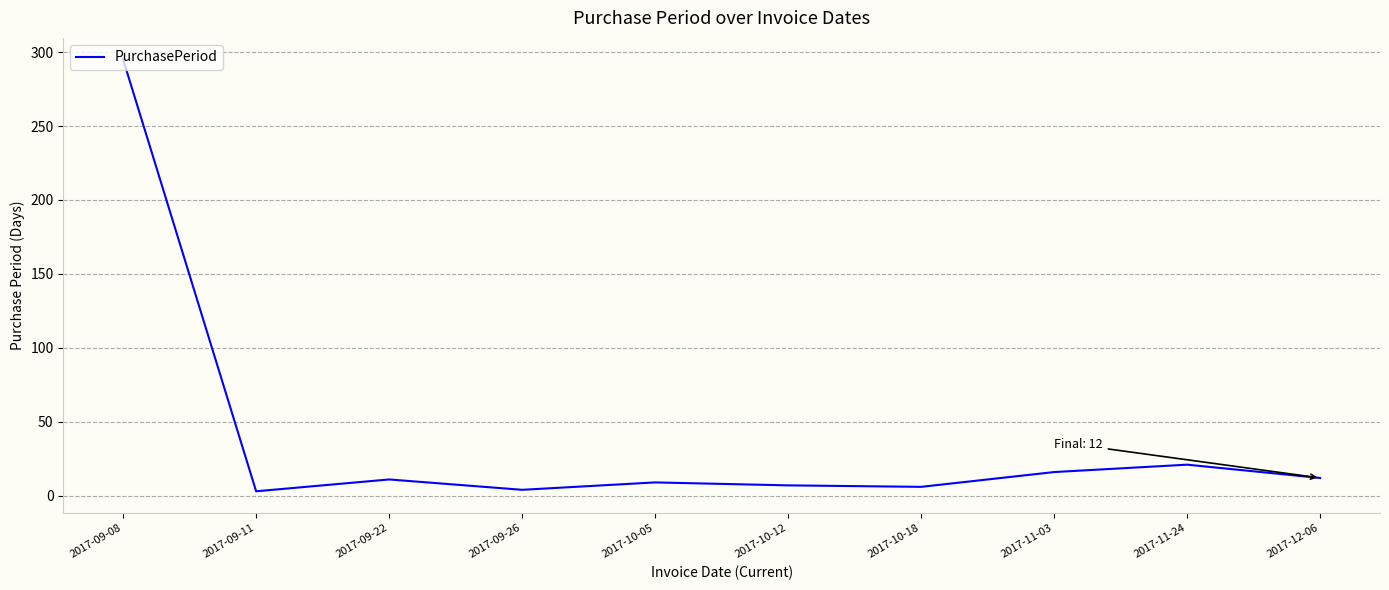

What is the difference between the maximum and minimum values?

292